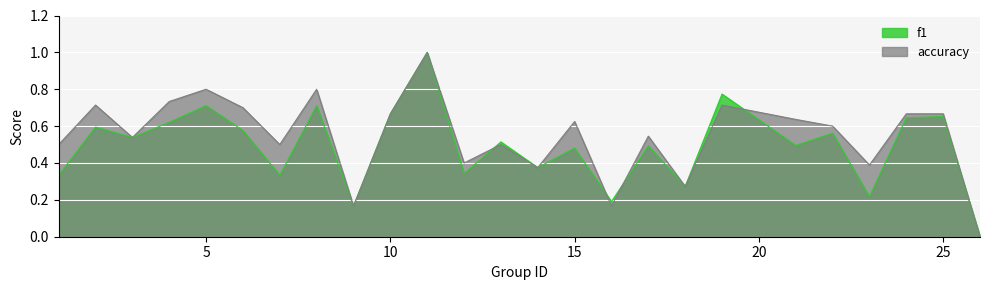

What is the sum of the f1 values at 3 and 13?

1.1